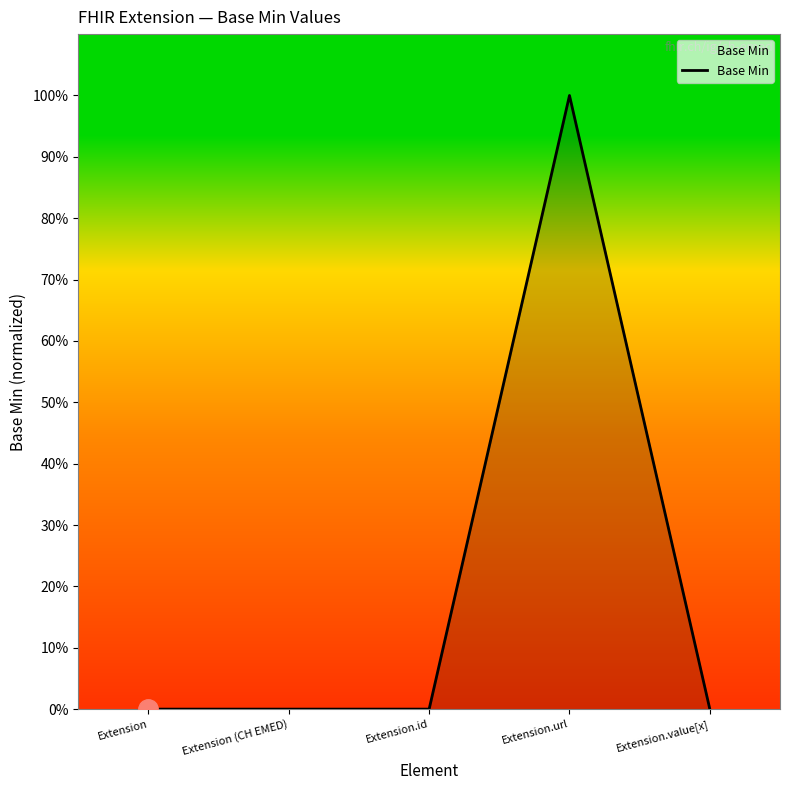

What is the maximum value shown in the chart?

1